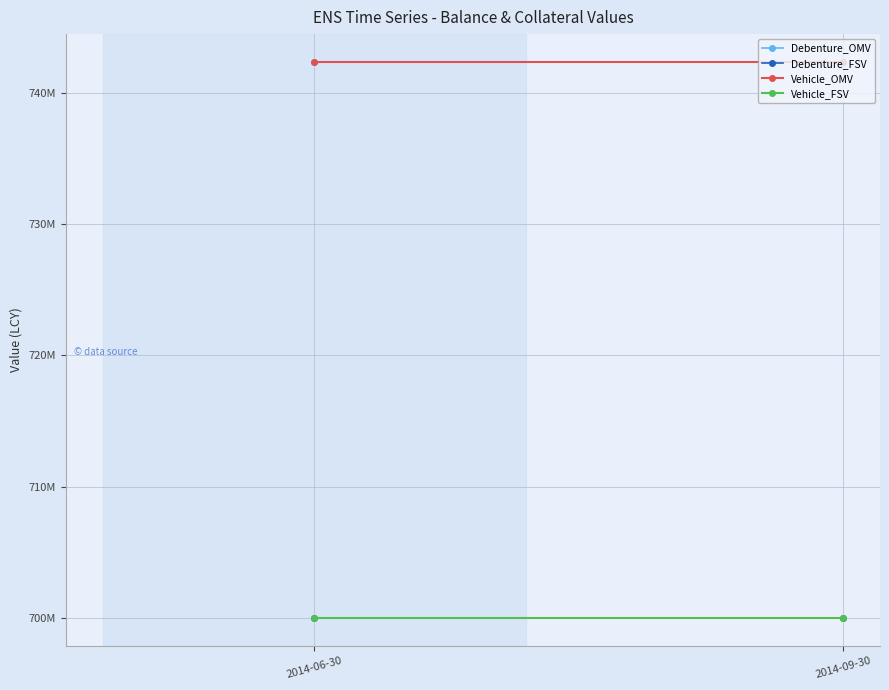

What is the value of the Debenture_OMV point at the 1st from the left?

742350000